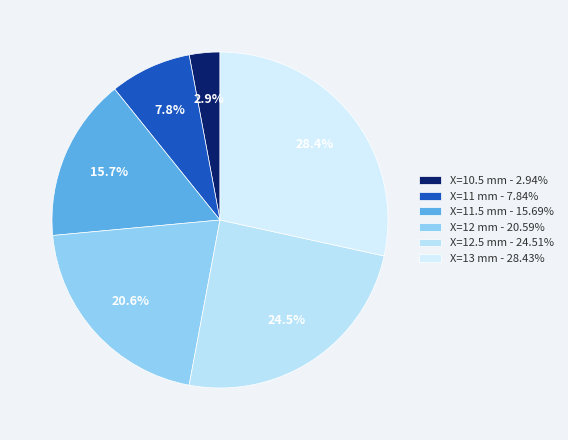

To the nearest percent, what is the average slice percentage?

17%